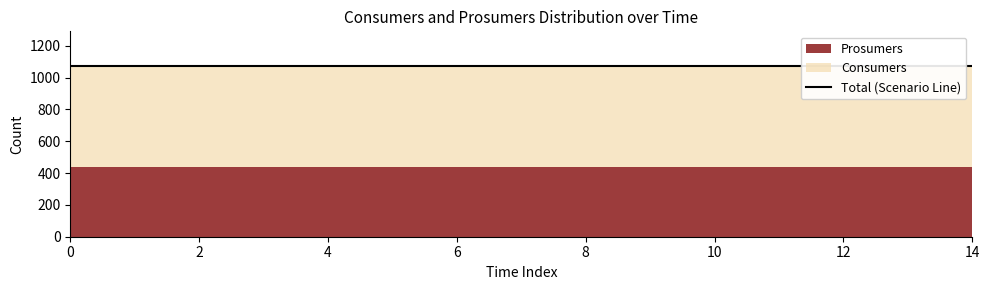

Reading left to right, transcribe all the data shown in this chart.

Consumers: 635	635	635	635	635	635	635	635	635	635	635	635	635	635	635
Prosumers: 440	440	440	440	440	440	440	440	440	440	440	440	440	440	440